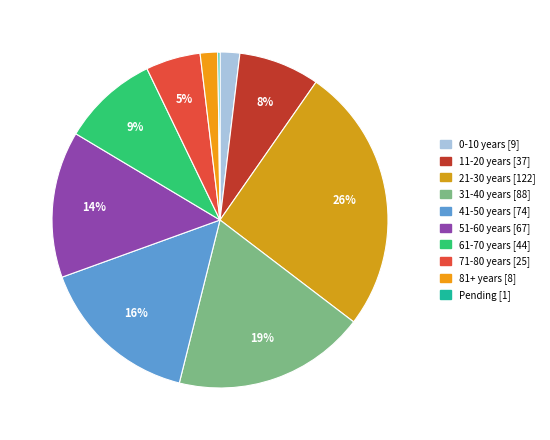

Rank the categories by value from lowest to highest.

Pending, 81+ years, 0-10 years, 71-80 years, 11-20 years, 61-70 years, 51-60 years, 41-50 years, 31-40 years, 21-30 years